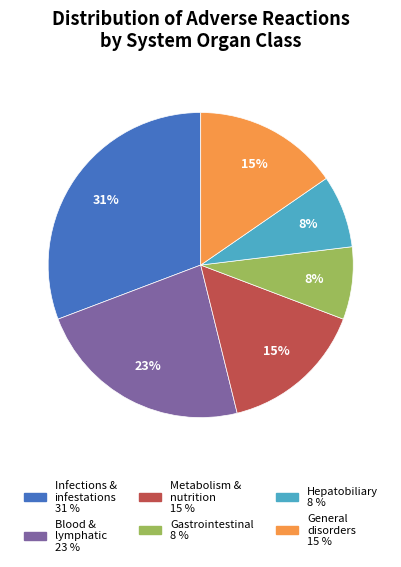

Does any single category account for the majority?

No